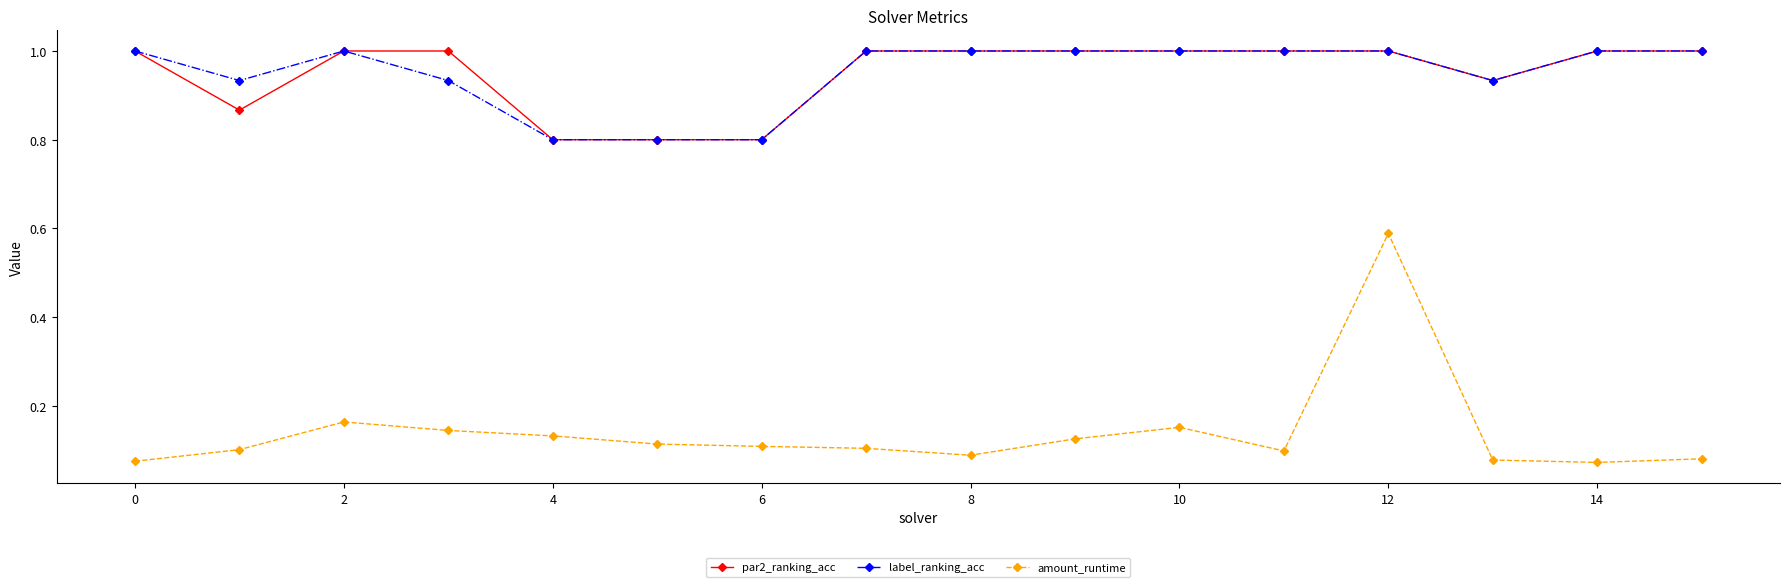

Count the amount_runtime values in the range 0 to 1.

16